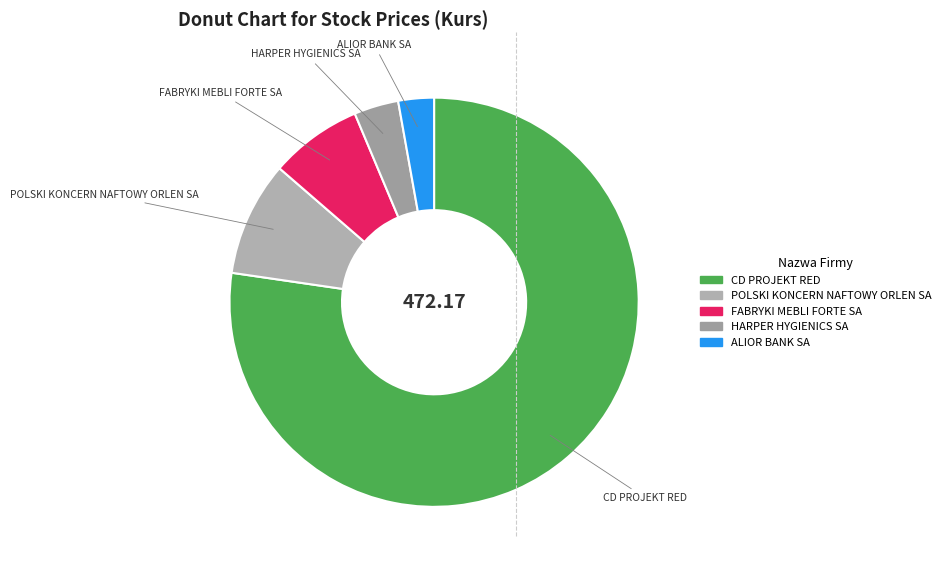

What is the ratio of the value at ALIOR BANK SA to the value at HARPER HYGIENICS SA?

0.8